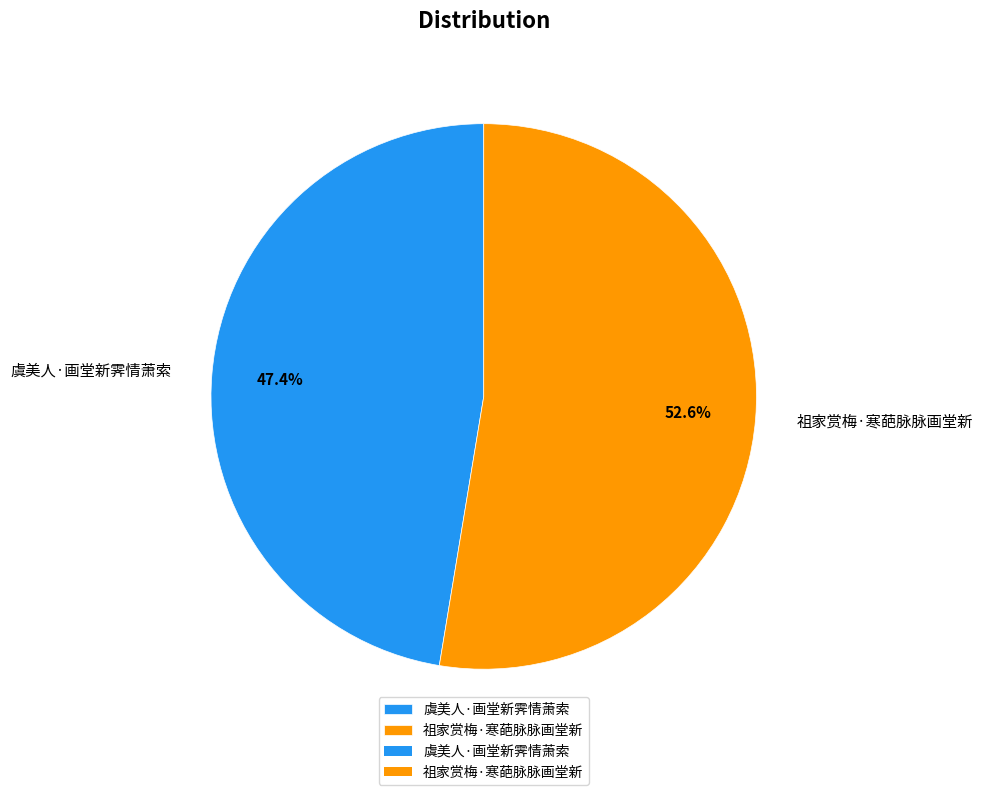

Count the number of slices in the pie.

2